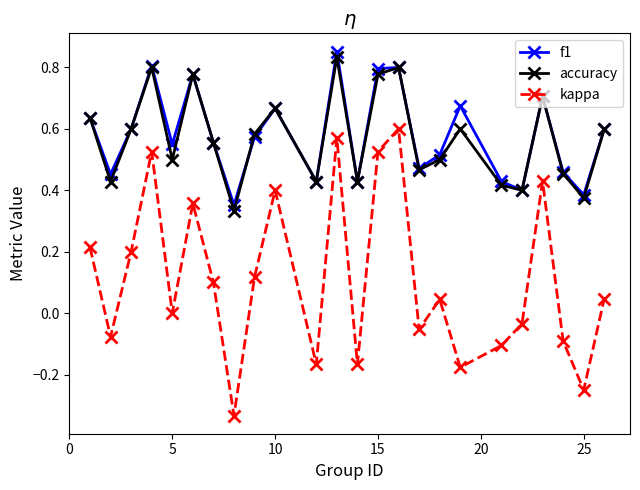

At how many categories does at least one series exceed 0?

24